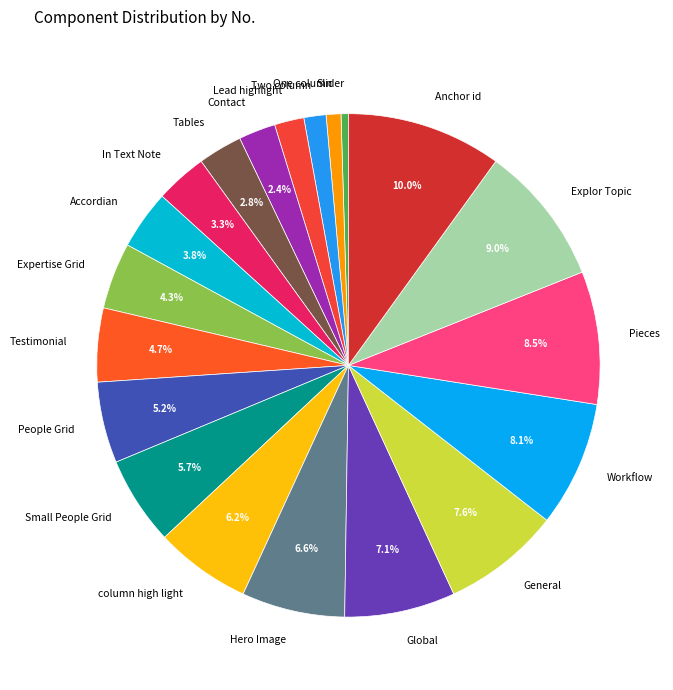

To the nearest percent, what percentage of the pie is Testimonial?

5%